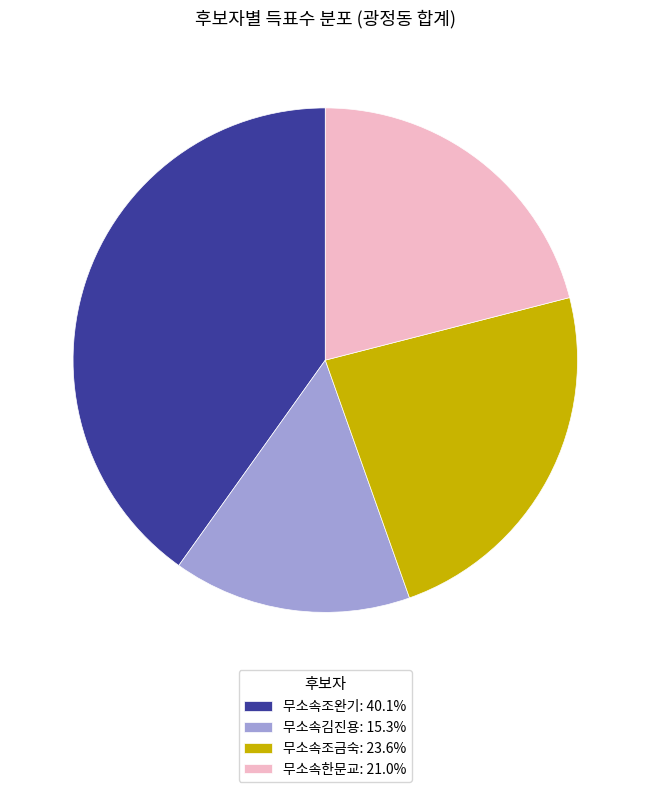

What is the ratio of the value at 무소속한문교: 21.0% to the value at 무소속김진용: 15.3%?

1.4